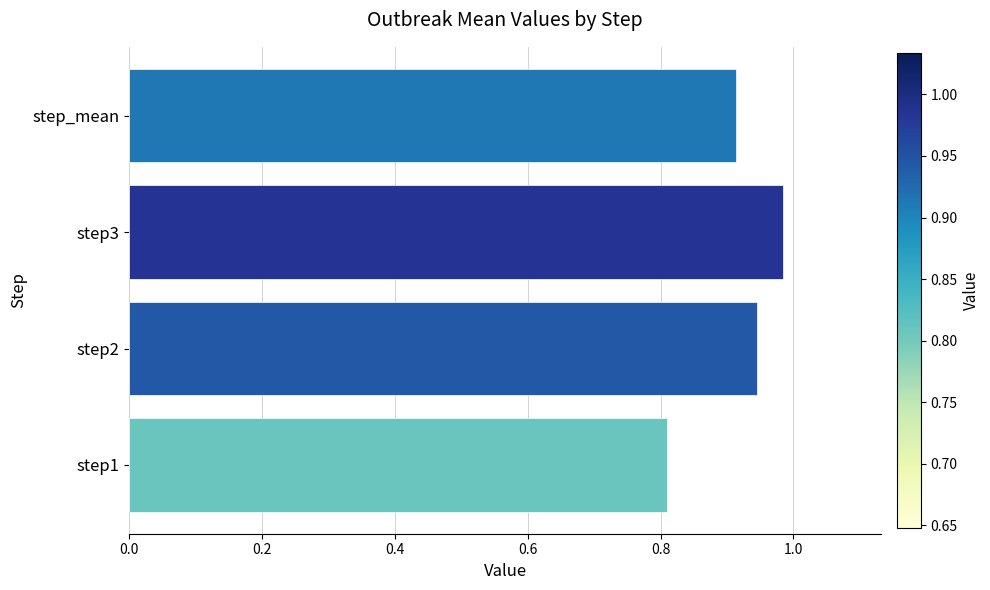

Is it true that the value at step2 is 0.5?

False